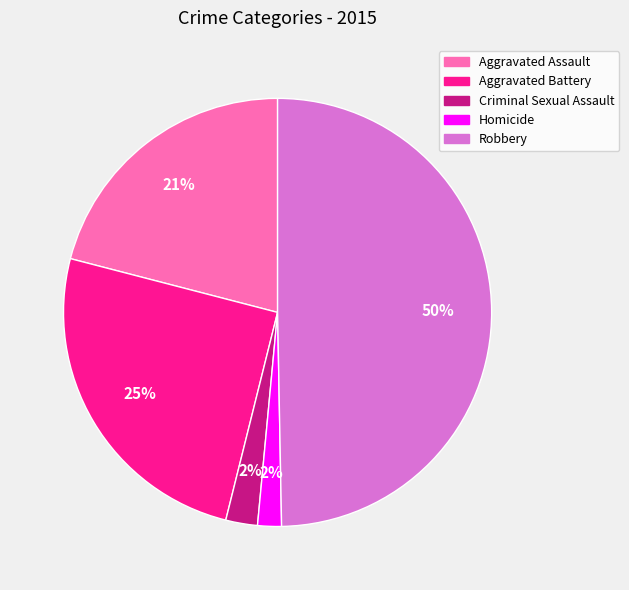

To the nearest percent, what percentage of the pie is Aggravated Battery?

25%